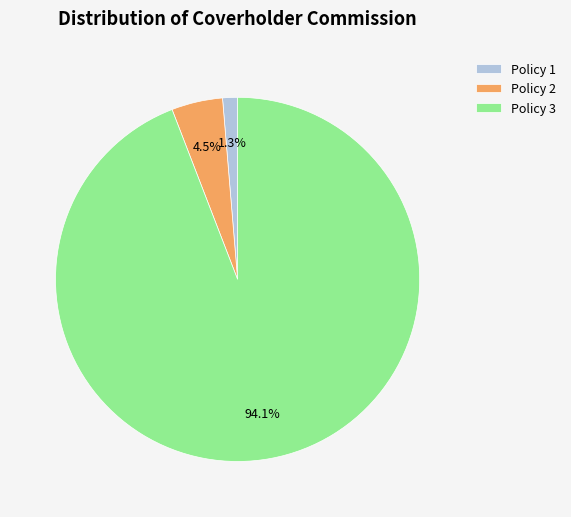

Which slice is the smallest?

Policy 1